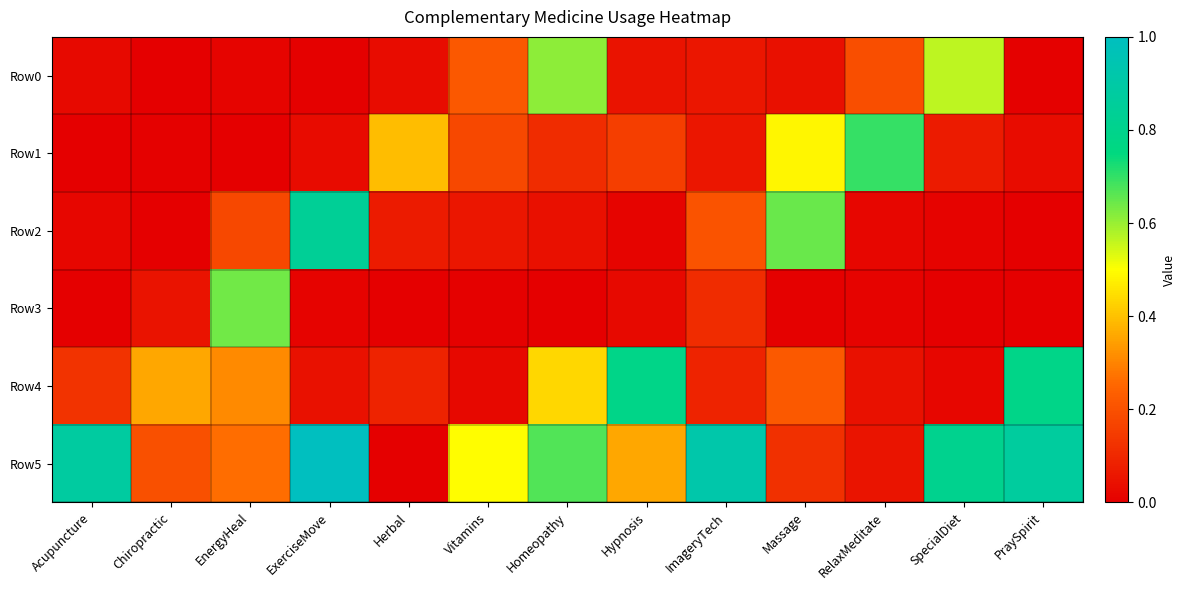

Which has a higher value, Homeopathy or ImageryTech?

Homeopathy